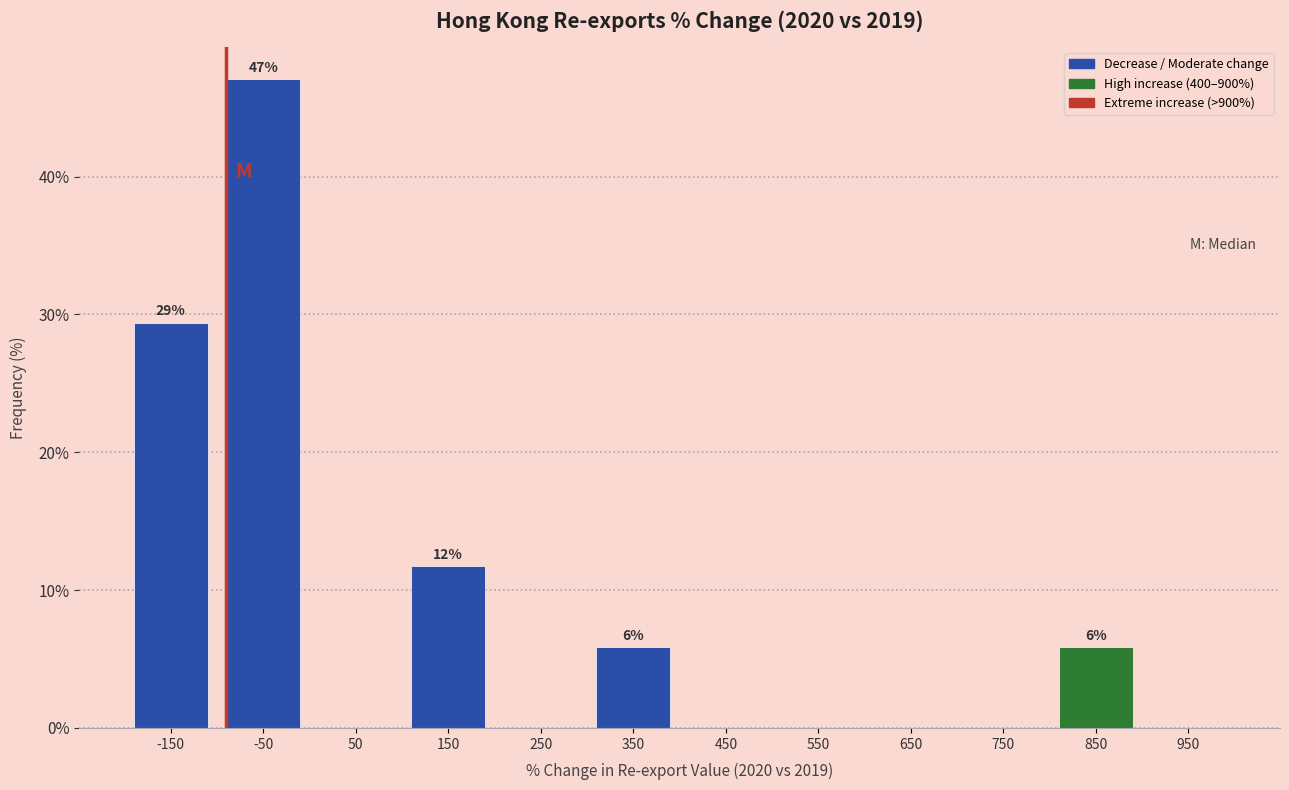

Reading left to right, what are all the values shown in this chart?

-150=29.4	-50=47.1	50=0.0	150=11.8	250=0.0	350=5.9	450=0.0	550=0.0	650=0.0	750=0.0	850=5.9	950=0.0